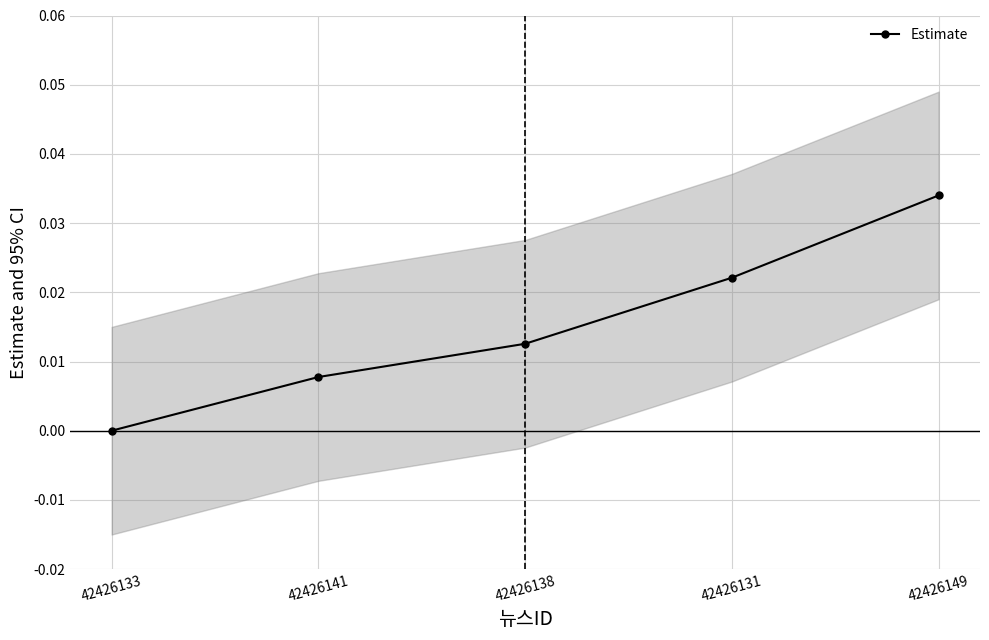

What is the sum of all values?

0.1